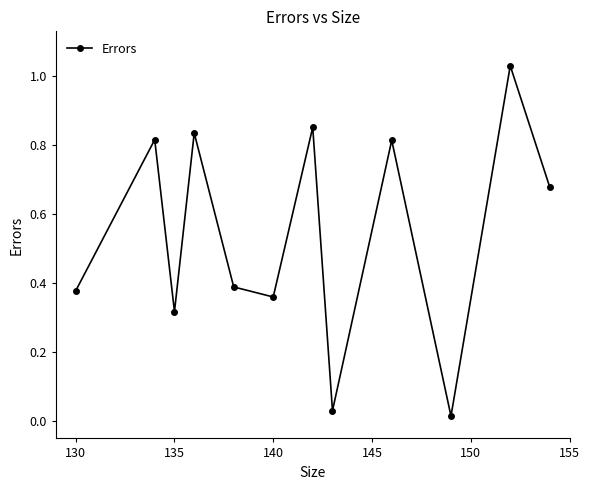

How many points are lower than both their immediate neighbors (excluding endpoints)?

4